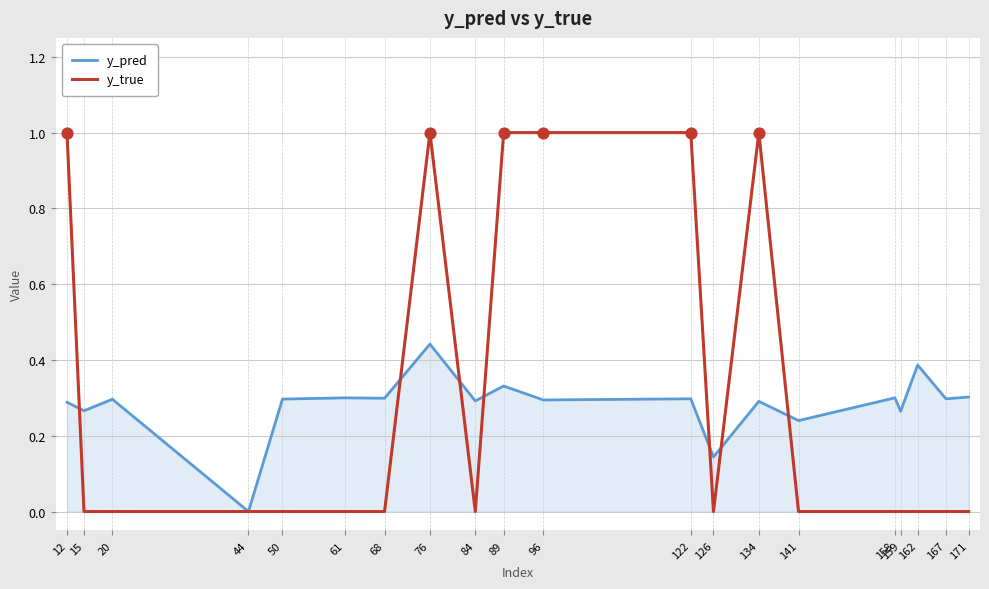

Which series has the widest spread of values?

y_true